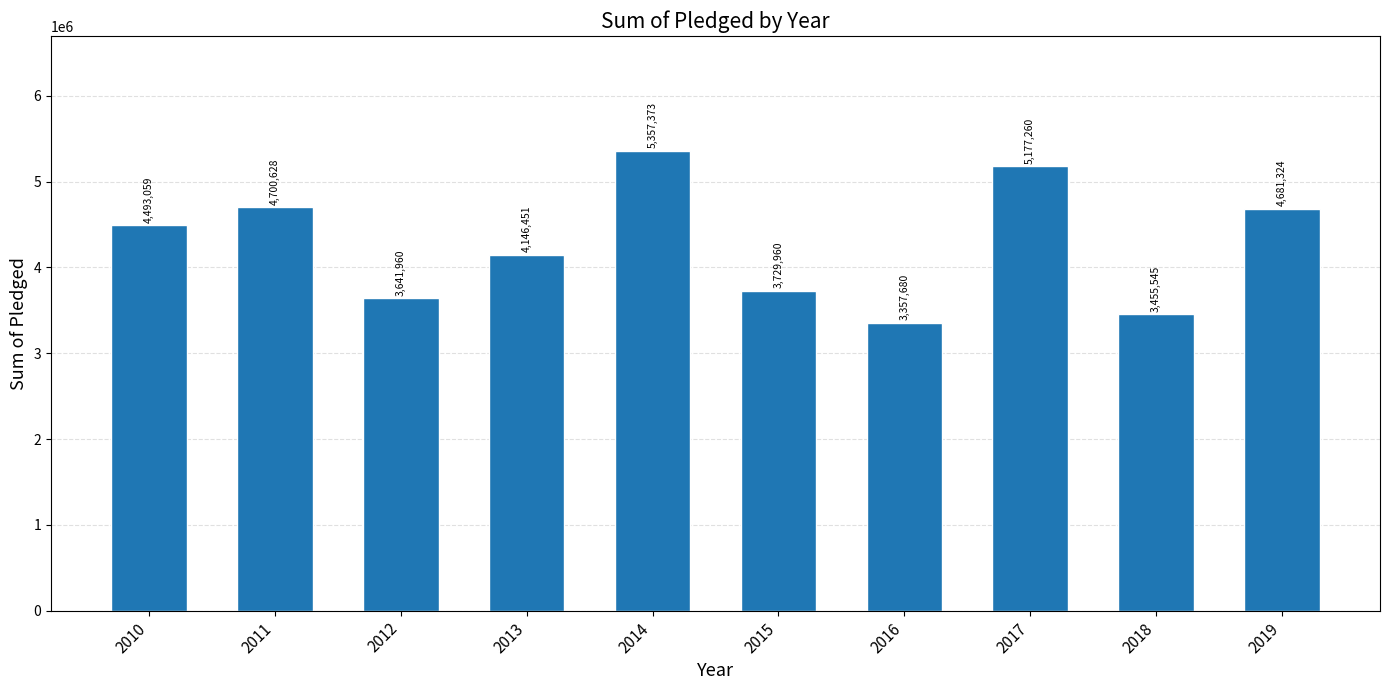

Which has a higher value, 2014 or 2013?

2014